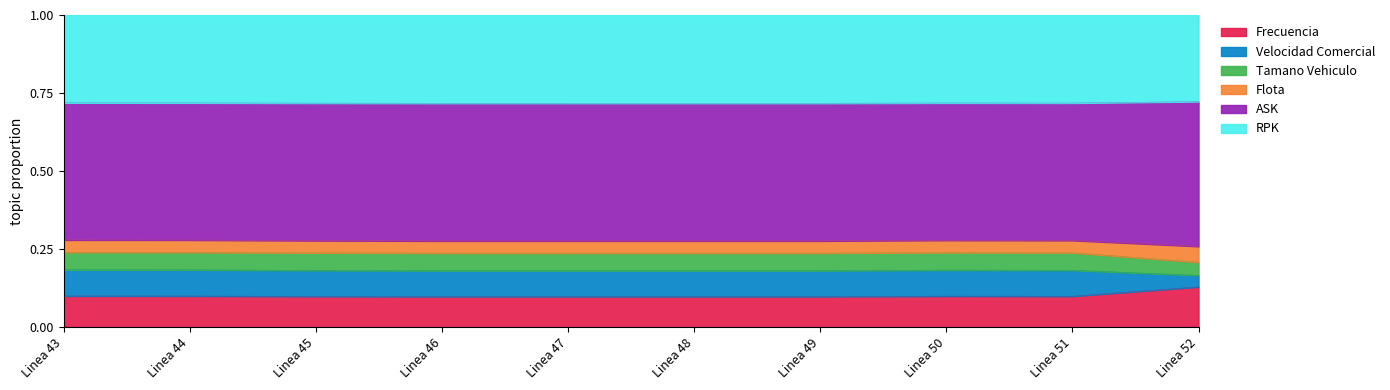

What is the average value of the Frecuencia series?

0.1